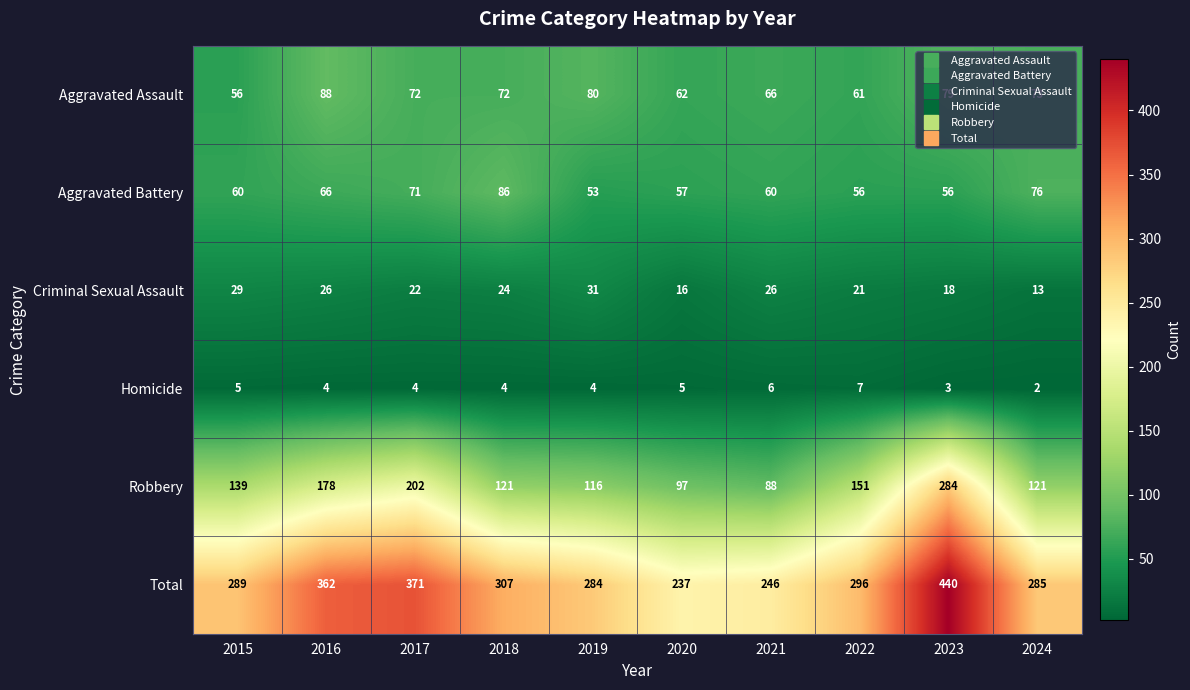

How many data points does each series have?

10